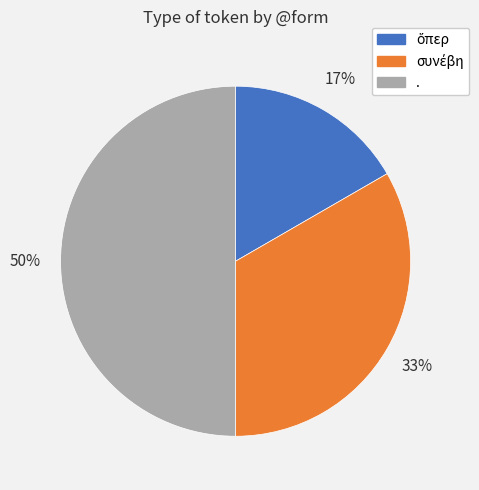

Is it true that . is 50% of the pie?

True